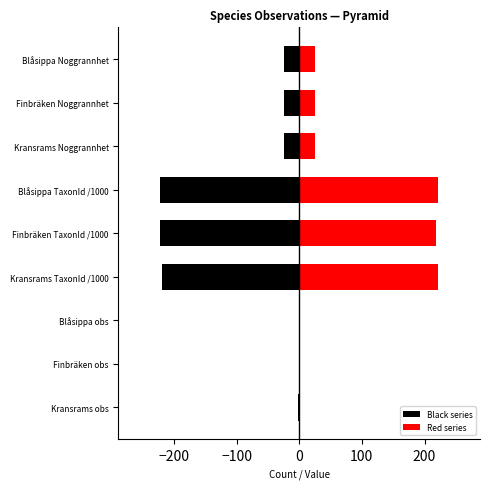

What is the average value of the Red series series?

82